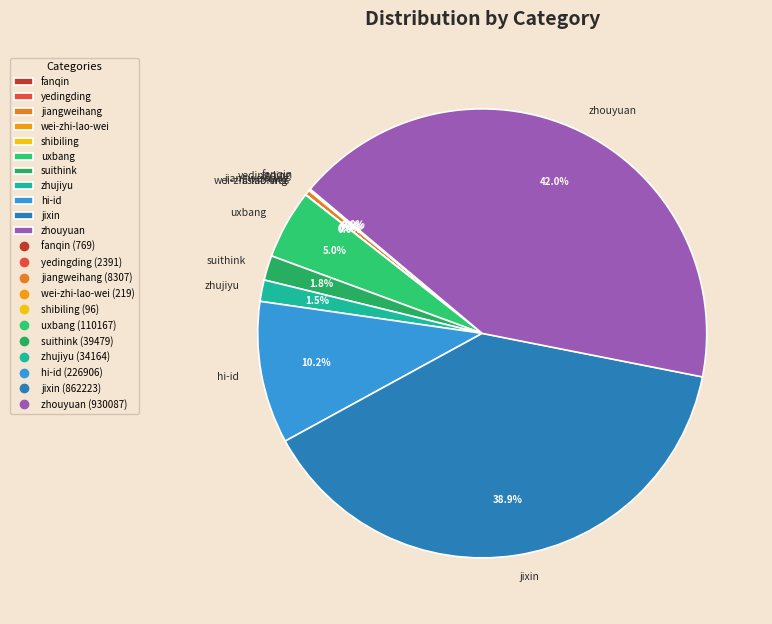

What is the largest slice in the pie chart?

zhouyuan